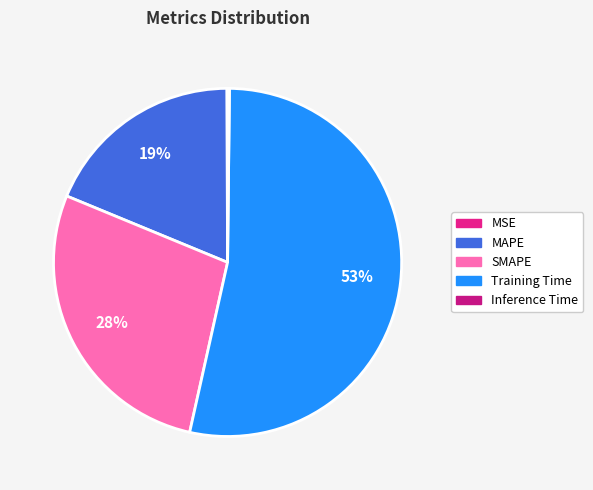

What portion of the pie excludes Inference Time?

99.8%